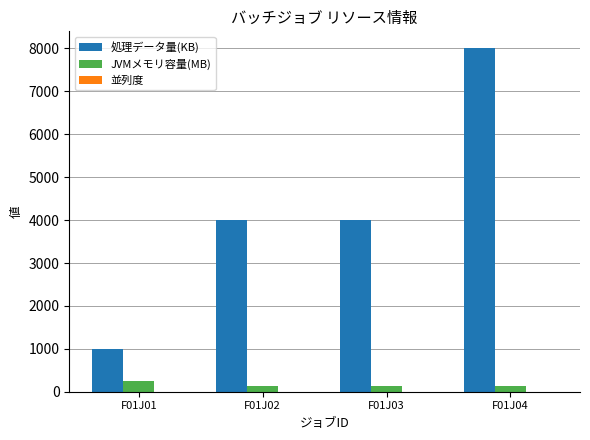

The value of JVMメモリ容量(MB) at F01J04 is 128. True or false?

True